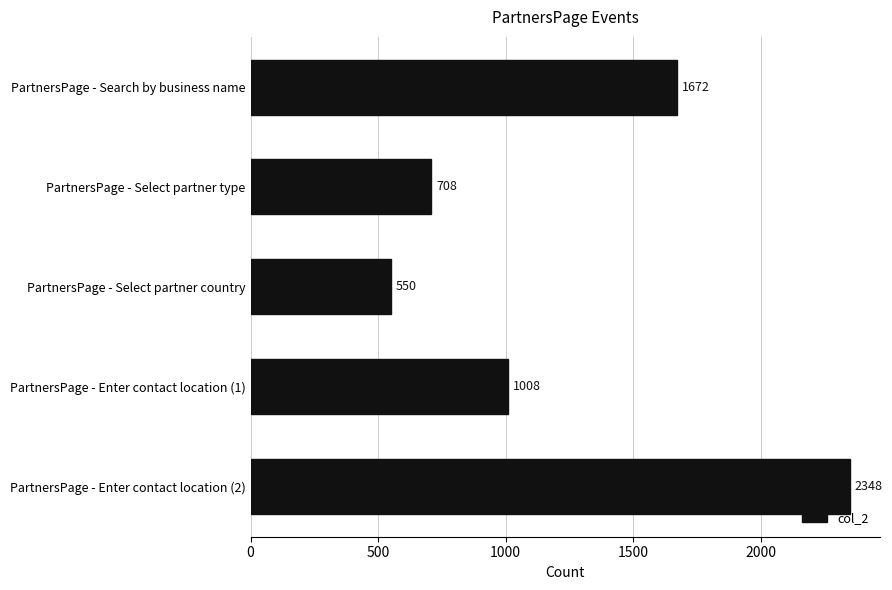

Approximately how many times larger is the value at PartnersPage - Search by business name compared to PartnersPage - Select partner country?

3.0